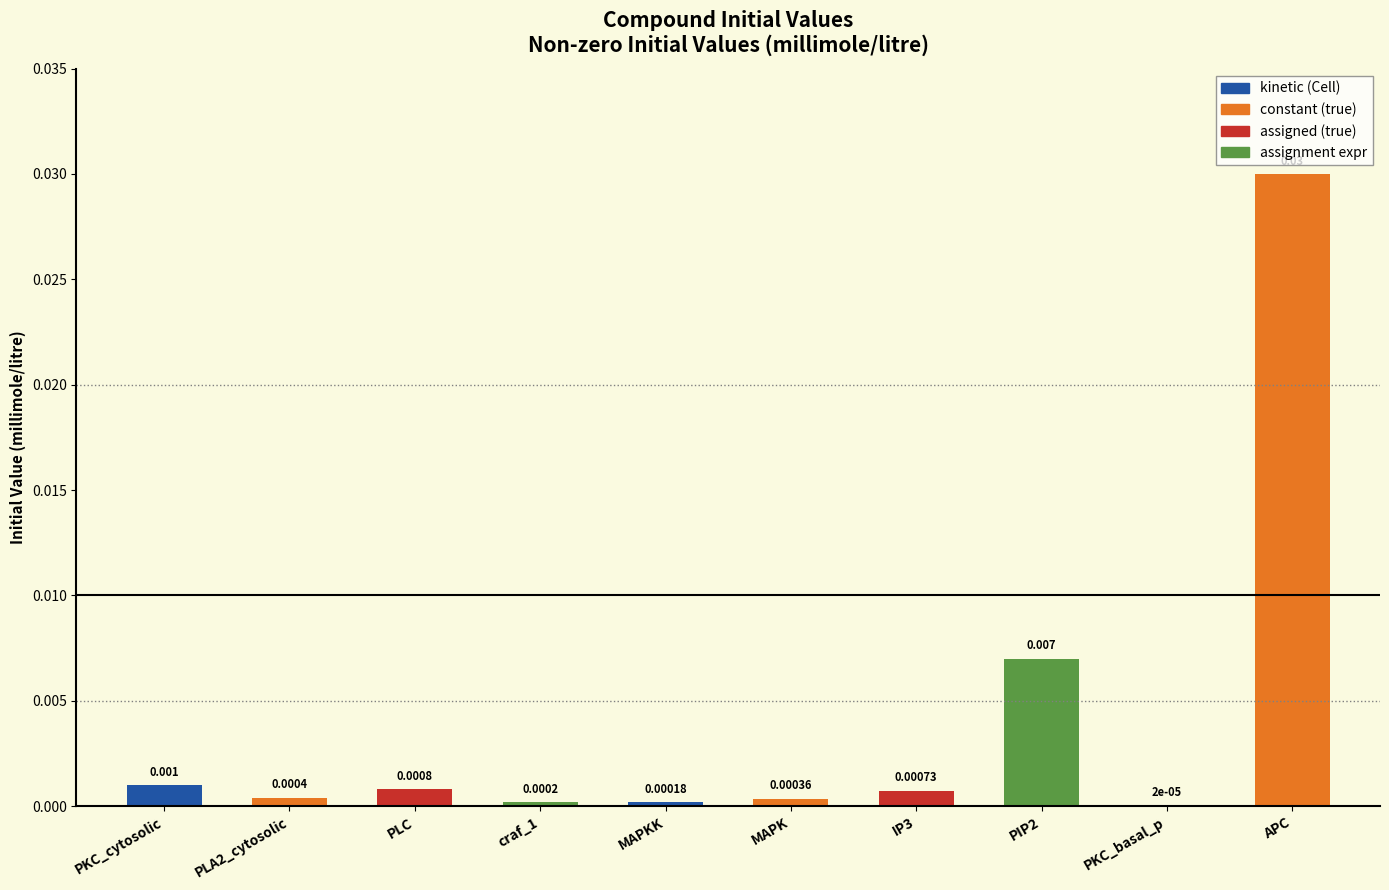

Which label corresponds to the largest value in the chart?

APC